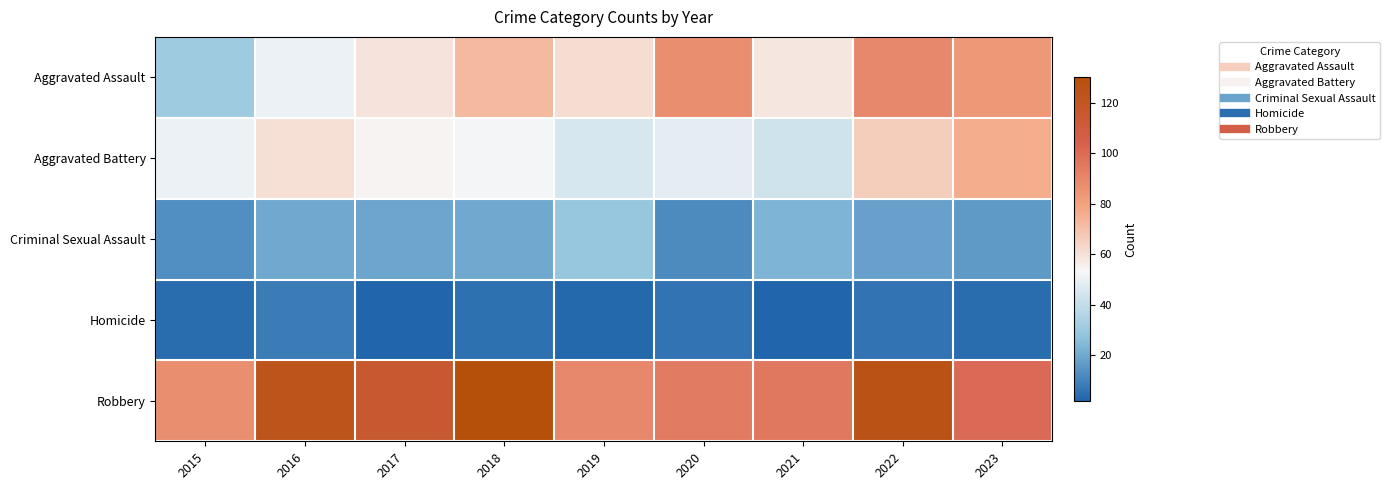

Between 2016 and 2019, which is larger?

2019